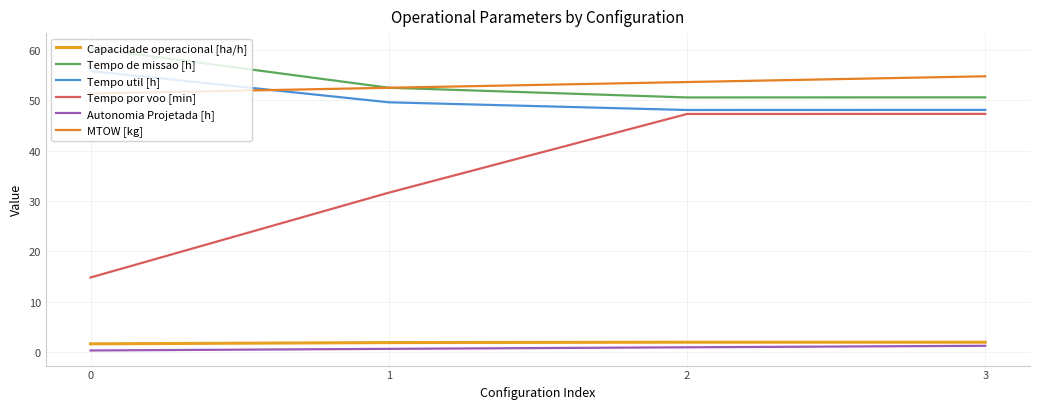

True or false: Tempo de missao [h] has a value of 60.3 at 0.

True